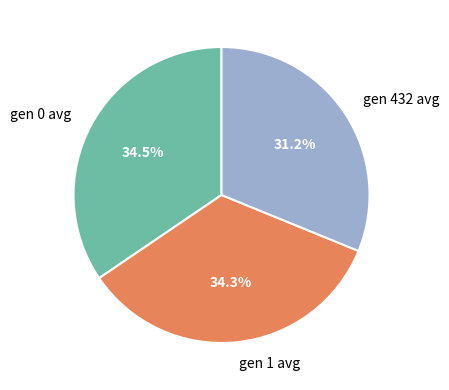

Count the number of slices in the pie.

3